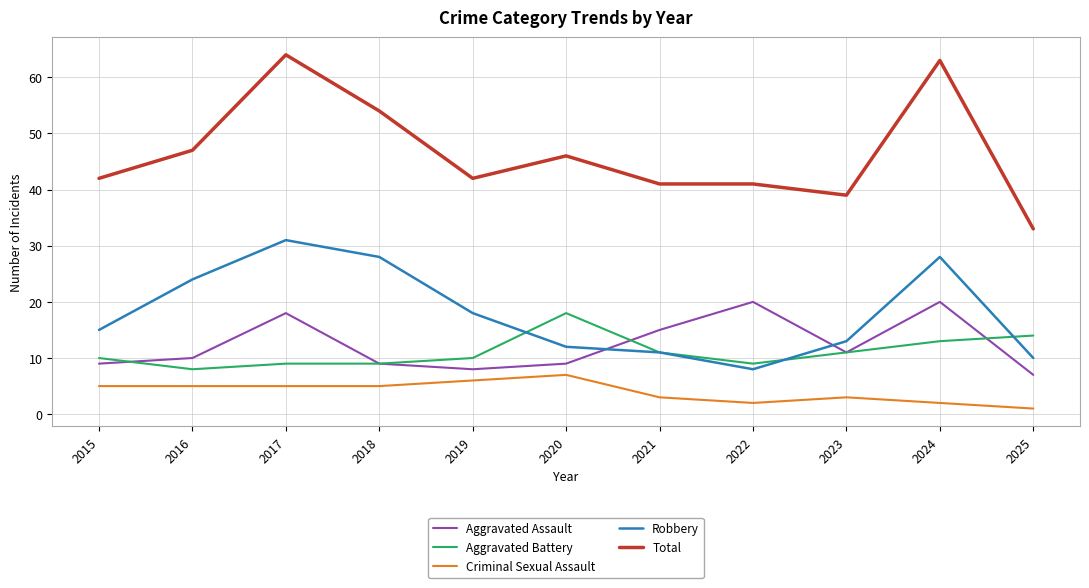

List the series in order of their peak value, highest first.

Total, Robbery, Aggravated Assault, Aggravated Battery, Criminal Sexual Assault